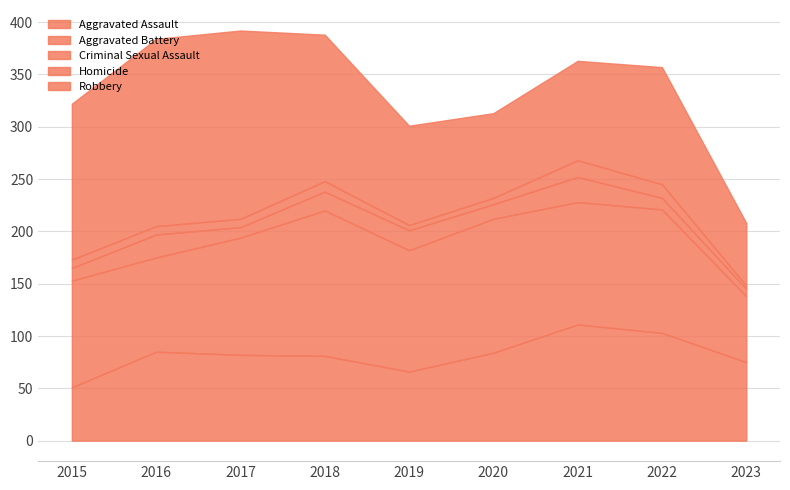

What is the difference between the Criminal Sexual Assault values at 2021 and 2015?

12